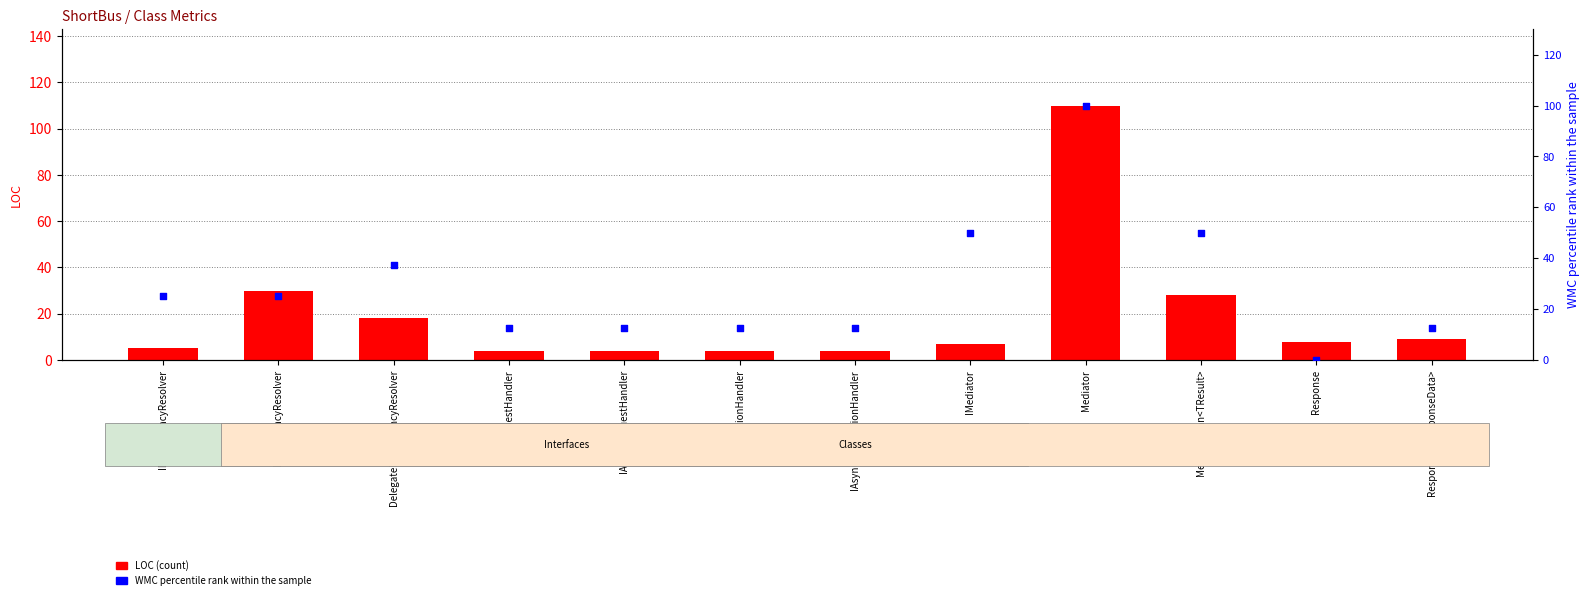

Is the value of WMC percentile rank at Response greater than the value of LOC at DependencyResolver?

No